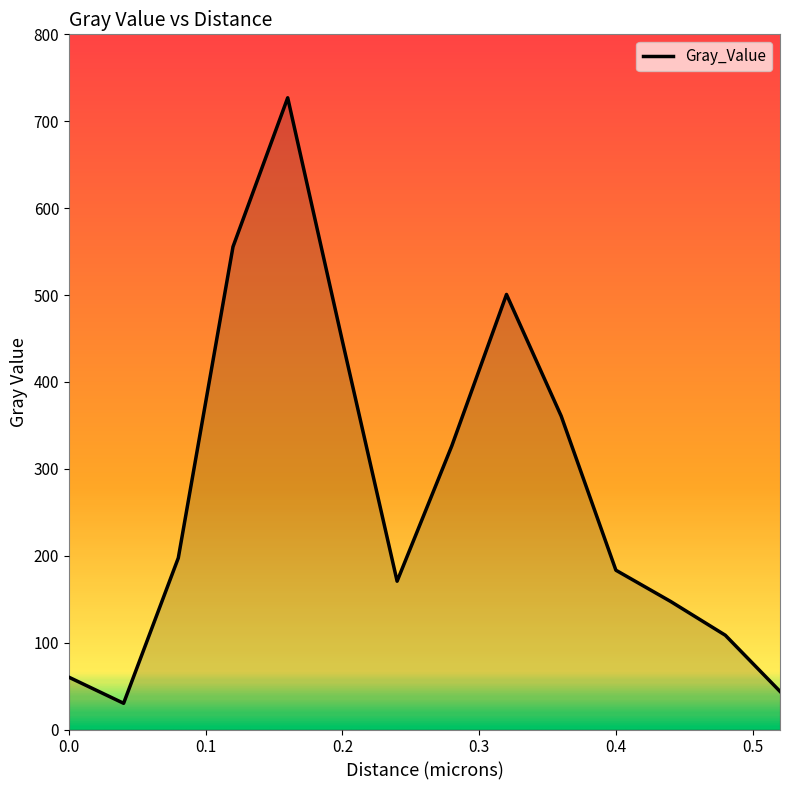

What is the greatest value displayed?

727.0